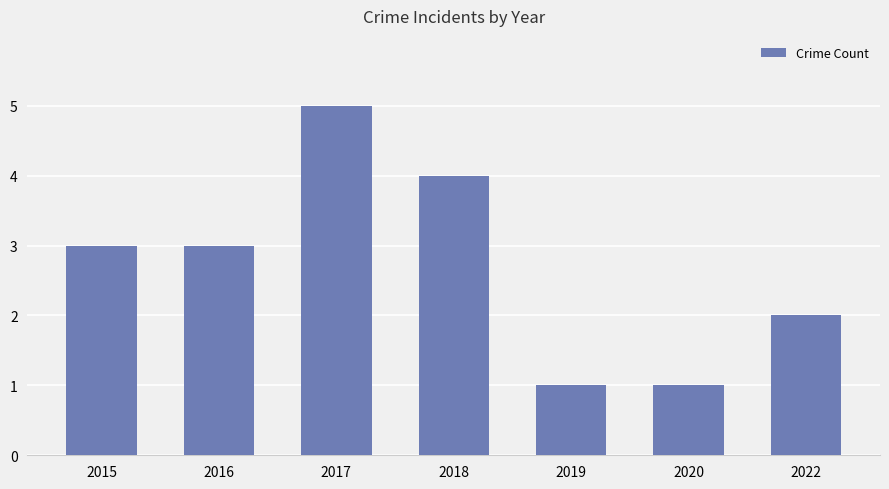

What is the difference between the maximum and minimum values?

4